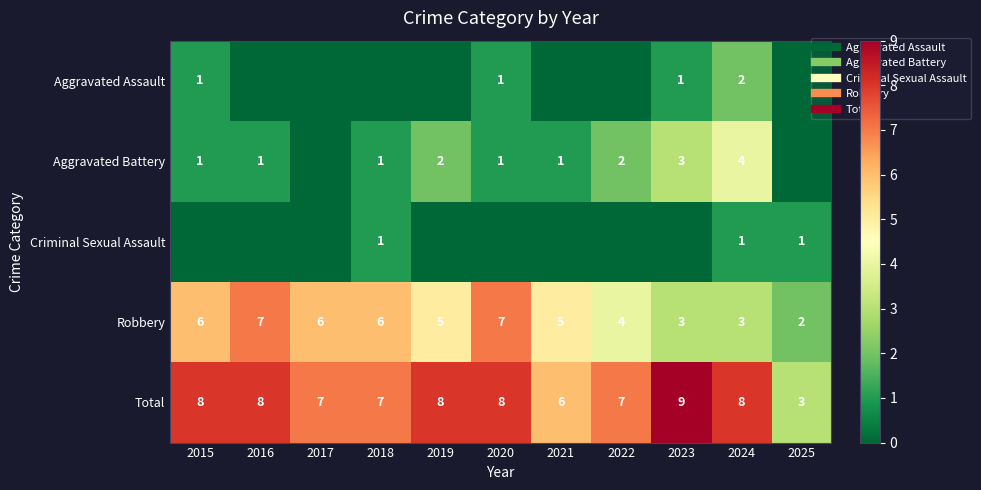

How many Aggravated Assault values are between 0 and 1?

10